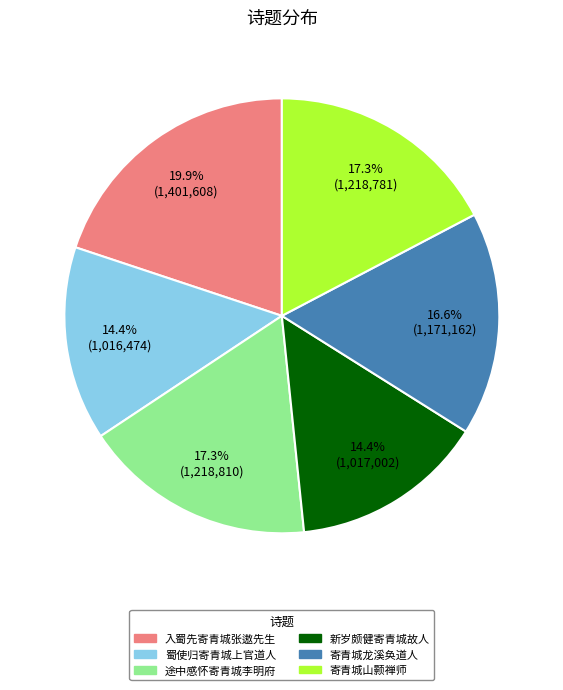

Is there a majority slice in this chart?

No